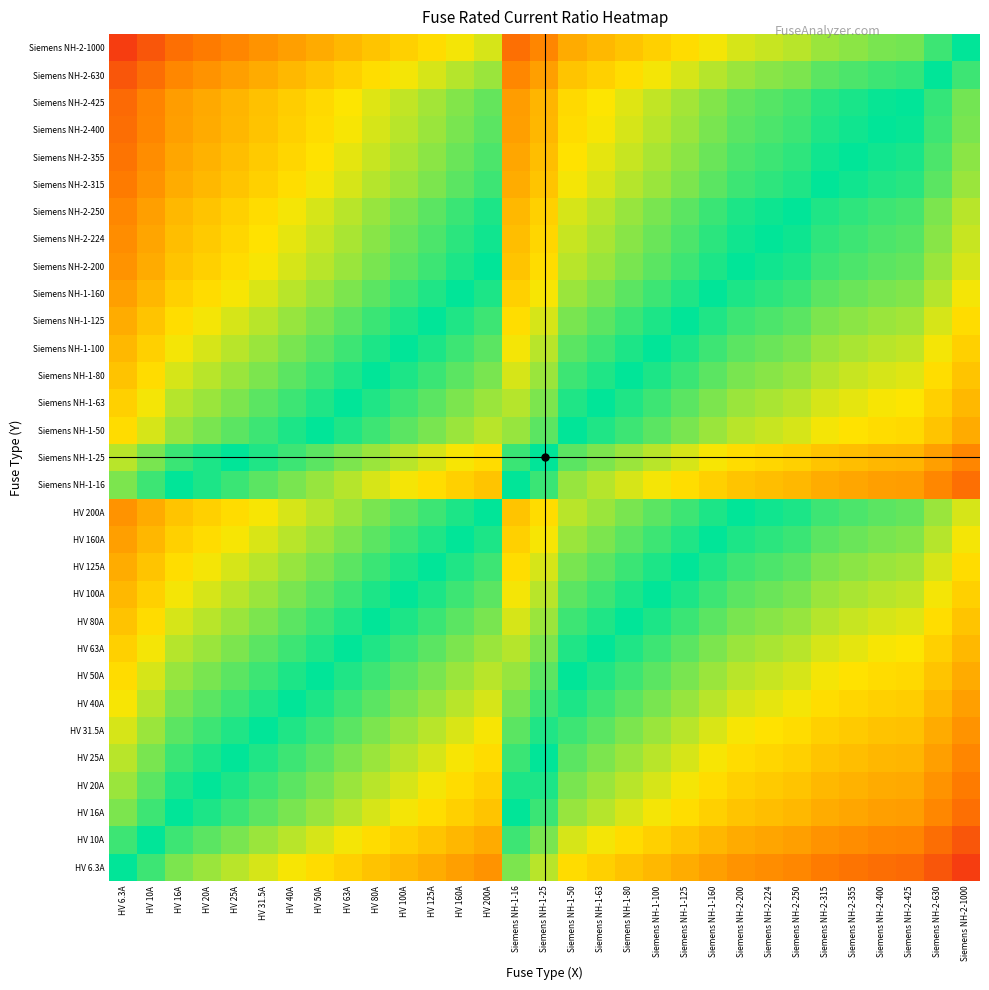

Reading left to right, list all the values displayed in this chart.

HV 6.3A: HV 6.3A=0.0	HV 10A=-0.2	HV 16A=-0.4	HV 20A=-0.5	HV 25A=-0.6	HV 31.5A=-0.7	HV 40A=-0.8	HV 50A=-0.9	HV 63A=-1.0	HV 80A=-1.1	HV 100A=-1.2	HV 125A=-1.3	HV 160A=-1.4	HV 200A=-1.5	Siemens NH-1-16=-0.4	Siemens NH-1-25=-0.6	Siemens NH-1-50=-0.9	Siemens NH-1-63=-1.0	Siemens NH-1-80=-1.1	Siemens NH-1-100=-1.2	Siemens NH-1-125=-1.3	Siemens NH-1-160=-1.4	Siemens NH-2-200=-1.5	Siemens NH-2-224=-1.6	Siemens NH-2-250=-1.6	Siemens NH-2-315=-1.7	Siemens NH-2-355=-1.8	Siemens NH-2-400=-1.8	Siemens NH-2-425=-1.8	Siemens NH-2-630=-2.0	Siemens NH-2-1000=-2.2
HV 10A: HV 6.3A=0.2	HV 10A=0.0	HV 16A=-0.2	HV 20A=-0.3	HV 25A=-0.4	HV 31.5A=-0.5	HV 40A=-0.6	HV 50A=-0.7	HV 63A=-0.8	HV 80A=-0.9	HV 100A=-1.0	HV 125A=-1.1	HV 160A=-1.2	HV 200A=-1.3	Siemens NH-1-16=-0.2	Siemens NH-1-25=-0.4	Siemens NH-1-50=-0.7	Siemens NH-1-63=-0.8	Siemens NH-1-80=-0.9	Siemens NH-1-100=-1.0	Siemens NH-1-125=-1.1	Siemens NH-1-160=-1.2	Siemens NH-2-200=-1.3	Siemens NH-2-224=-1.4	Siemens NH-2-250=-1.4	Siemens NH-2-315=-1.5	Siemens NH-2-355=-1.6	Siemens NH-2-400=-1.6	Siemens NH-2-425=-1.6	Siemens NH-2-630=-1.8	Siemens NH-2-1000=-2.0
HV 16A: HV 6.3A=0.4	HV 10A=0.2	HV 16A=0.0	HV 20A=-0.1	HV 25A=-0.2	HV 31.5A=-0.3	HV 40A=-0.4	HV 50A=-0.5	HV 63A=-0.6	HV 80A=-0.7	HV 100A=-0.8	HV 125A=-0.9	HV 160A=-1.0	HV 200A=-1.1	Siemens NH-1-16=0.0	Siemens NH-1-25=-0.2	Siemens NH-1-50=-0.5	Siemens NH-1-63=-0.6	Siemens NH-1-80=-0.7	Siemens NH-1-100=-0.8	Siemens NH-1-125=-0.9	Siemens NH-1-160=-1.0	Siemens NH-2-200=-1.1	Siemens NH-2-224=-1.1	Siemens NH-2-250=-1.2	Siemens NH-2-315=-1.3	Siemens NH-2-355=-1.3	Siemens NH-2-400=-1.4	Siemens NH-2-425=-1.4	Siemens NH-2-630=-1.6	Siemens NH-2-1000=-1.8
HV 20A: HV 6.3A=0.5	HV 10A=0.3	HV 16A=0.1	HV 20A=0.0	HV 25A=-0.1	HV 31.5A=-0.2	HV 40A=-0.3	HV 50A=-0.4	HV 63A=-0.5	HV 80A=-0.6	HV 100A=-0.7	HV 125A=-0.8	HV 160A=-0.9	HV 200A=-1.0	Siemens NH-1-16=0.1	Siemens NH-1-25=-0.1	Siemens NH-1-50=-0.4	Siemens NH-1-63=-0.5	Siemens NH-1-80=-0.6	Siemens NH-1-100=-0.7	Siemens NH-1-125=-0.8	Siemens NH-1-160=-0.9	Siemens NH-2-200=-1.0	Siemens NH-2-224=-1.0	Siemens NH-2-250=-1.1	Siemens NH-2-315=-1.2	Siemens NH-2-355=-1.2	Siemens NH-2-400=-1.3	Siemens NH-2-425=-1.3	Siemens NH-2-630=-1.5	Siemens NH-2-1000=-1.7
HV 25A: HV 6.3A=0.6	HV 10A=0.4	HV 16A=0.2	HV 20A=0.1	HV 25A=0.0	HV 31.5A=-0.1	HV 40A=-0.2	HV 50A=-0.3	HV 63A=-0.4	HV 80A=-0.5	HV 100A=-0.6	HV 125A=-0.7	HV 160A=-0.8	HV 200A=-0.9	Siemens NH-1-16=0.2	Siemens NH-1-25=0.0	Siemens NH-1-50=-0.3	Siemens NH-1-63=-0.4	Siemens NH-1-80=-0.5	Siemens NH-1-100=-0.6	Siemens NH-1-125=-0.7	Siemens NH-1-160=-0.8	Siemens NH-2-200=-0.9	Siemens NH-2-224=-1.0	Siemens NH-2-250=-1.0	Siemens NH-2-315=-1.1	Siemens NH-2-355=-1.2	Siemens NH-2-400=-1.2	Siemens NH-2-425=-1.2	Siemens NH-2-630=-1.4	Siemens NH-2-1000=-1.6
HV 31.5A: HV 6.3A=0.7	HV 10A=0.5	HV 16A=0.3	HV 20A=0.2	HV 25A=0.1	HV 31.5A=0.0	HV 40A=-0.1	HV 50A=-0.2	HV 63A=-0.3	HV 80A=-0.4	HV 100A=-0.5	HV 125A=-0.6	HV 160A=-0.7	HV 200A=-0.8	Siemens NH-1-16=0.3	Siemens NH-1-25=0.1	Siemens NH-1-50=-0.2	Siemens NH-1-63=-0.3	Siemens NH-1-80=-0.4	Siemens NH-1-100=-0.5	Siemens NH-1-125=-0.6	Siemens NH-1-160=-0.7	Siemens NH-2-200=-0.8	Siemens NH-2-224=-0.9	Siemens NH-2-250=-0.9	Siemens NH-2-315=-1.0	Siemens NH-2-355=-1.1	Siemens NH-2-400=-1.1	Siemens NH-2-425=-1.1	Siemens NH-2-630=-1.3	Siemens NH-2-1000=-1.5
HV 40A: HV 6.3A=0.8	HV 10A=0.6	HV 16A=0.4	HV 20A=0.3	HV 25A=0.2	HV 31.5A=0.1	HV 40A=0.0	HV 50A=-0.1	HV 63A=-0.2	HV 80A=-0.3	HV 100A=-0.4	HV 125A=-0.5	HV 160A=-0.6	HV 200A=-0.7	Siemens NH-1-16=0.4	Siemens NH-1-25=0.2	Siemens NH-1-50=-0.1	Siemens NH-1-63=-0.2	Siemens NH-1-80=-0.3	Siemens NH-1-100=-0.4	Siemens NH-1-125=-0.5	Siemens NH-1-160=-0.6	Siemens NH-2-200=-0.7	Siemens NH-2-224=-0.7	Siemens NH-2-250=-0.8	Siemens NH-2-315=-0.9	Siemens NH-2-355=-0.9	Siemens NH-2-400=-1.0	Siemens NH-2-425=-1.0	Siemens NH-2-630=-1.2	Siemens NH-2-1000=-1.4
HV 50A: HV 6.3A=0.9	HV 10A=0.7	HV 16A=0.5	HV 20A=0.4	HV 25A=0.3	HV 31.5A=0.2	HV 40A=0.1	HV 50A=0.0	HV 63A=-0.1	HV 80A=-0.2	HV 100A=-0.3	HV 125A=-0.4	HV 160A=-0.5	HV 200A=-0.6	Siemens NH-1-16=0.5	Siemens NH-1-25=0.3	Siemens NH-1-50=0.0	Siemens NH-1-63=-0.1	Siemens NH-1-80=-0.2	Siemens NH-1-100=-0.3	Siemens NH-1-125=-0.4	Siemens NH-1-160=-0.5	Siemens NH-2-200=-0.6	Siemens NH-2-224=-0.7	Siemens NH-2-250=-0.7	Siemens NH-2-315=-0.8	Siemens NH-2-355=-0.9	Siemens NH-2-400=-0.9	Siemens NH-2-425=-0.9	Siemens NH-2-630=-1.1	Siemens NH-2-1000=-1.3
HV 63A: HV 6.3A=1.0	HV 10A=0.8	HV 16A=0.6	HV 20A=0.5	HV 25A=0.4	HV 31.5A=0.3	HV 40A=0.2	HV 50A=0.1	HV 63A=0.0	HV 80A=-0.1	HV 100A=-0.2	HV 125A=-0.3	HV 160A=-0.4	HV 200A=-0.5	Siemens NH-1-16=0.6	Siemens NH-1-25=0.4	Siemens NH-1-50=0.1	Siemens NH-1-63=0.0	Siemens NH-1-80=-0.1	Siemens NH-1-100=-0.2	Siemens NH-1-125=-0.3	Siemens NH-1-160=-0.4	Siemens NH-2-200=-0.5	Siemens NH-2-224=-0.6	Siemens NH-2-250=-0.6	Siemens NH-2-315=-0.7	Siemens NH-2-355=-0.8	Siemens NH-2-400=-0.8	Siemens NH-2-425=-0.8	Siemens NH-2-630=-1.0	Siemens NH-2-1000=-1.2
HV 80A: HV 6.3A=1.1	HV 10A=0.9	HV 16A=0.7	HV 20A=0.6	HV 25A=0.5	HV 31.5A=0.4	HV 40A=0.3	HV 50A=0.2	HV 63A=0.1	HV 80A=0.0	HV 100A=-0.1	HV 125A=-0.2	HV 160A=-0.3	HV 200A=-0.4	Siemens NH-1-16=0.7	Siemens NH-1-25=0.5	Siemens NH-1-50=0.2	Siemens NH-1-63=0.1	Siemens NH-1-80=0.0	Siemens NH-1-100=-0.1	Siemens NH-1-125=-0.2	Siemens NH-1-160=-0.3	Siemens NH-2-200=-0.4	Siemens NH-2-224=-0.4	Siemens NH-2-250=-0.5	Siemens NH-2-315=-0.6	Siemens NH-2-355=-0.6	Siemens NH-2-400=-0.7	Siemens NH-2-425=-0.7	Siemens NH-2-630=-0.9	Siemens NH-2-1000=-1.1
HV 100A: HV 6.3A=1.2	HV 10A=1.0	HV 16A=0.8	HV 20A=0.7	HV 25A=0.6	HV 31.5A=0.5	HV 40A=0.4	HV 50A=0.3	HV 63A=0.2	HV 80A=0.1	HV 100A=0.0	HV 125A=-0.1	HV 160A=-0.2	HV 200A=-0.3	Siemens NH-1-16=0.8	Siemens NH-1-25=0.6	Siemens NH-1-50=0.3	Siemens NH-1-63=0.2	Siemens NH-1-80=0.1	Siemens NH-1-100=0.0	Siemens NH-1-125=-0.1	Siemens NH-1-160=-0.2	Siemens NH-2-200=-0.3	Siemens NH-2-224=-0.4	Siemens NH-2-250=-0.4	Siemens NH-2-315=-0.5	Siemens NH-2-355=-0.6	Siemens NH-2-400=-0.6	Siemens NH-2-425=-0.6	Siemens NH-2-630=-0.8	Siemens NH-2-1000=-1.0
HV 125A: HV 6.3A=1.3	HV 10A=1.1	HV 16A=0.9	HV 20A=0.8	HV 25A=0.7	HV 31.5A=0.6	HV 40A=0.5	HV 50A=0.4	HV 63A=0.3	HV 80A=0.2	HV 100A=0.1	HV 125A=0.0	HV 160A=-0.1	HV 200A=-0.2	Siemens NH-1-16=0.9	Siemens NH-1-25=0.7	Siemens NH-1-50=0.4	Siemens NH-1-63=0.3	Siemens NH-1-80=0.2	Siemens NH-1-100=0.1	Siemens NH-1-125=0.0	Siemens NH-1-160=-0.1	Siemens NH-2-200=-0.2	Siemens NH-2-224=-0.3	Siemens NH-2-250=-0.3	Siemens NH-2-315=-0.4	Siemens NH-2-355=-0.5	Siemens NH-2-400=-0.5	Siemens NH-2-425=-0.5	Siemens NH-2-630=-0.7	Siemens NH-2-1000=-0.9
HV 160A: HV 6.3A=1.4	HV 10A=1.2	HV 16A=1.0	HV 20A=0.9	HV 25A=0.8	HV 31.5A=0.7	HV 40A=0.6	HV 50A=0.5	HV 63A=0.4	HV 80A=0.3	HV 100A=0.2	HV 125A=0.1	HV 160A=0.0	HV 200A=-0.1	Siemens NH-1-16=1.0	Siemens NH-1-25=0.8	Siemens NH-1-50=0.5	Siemens NH-1-63=0.4	Siemens NH-1-80=0.3	Siemens NH-1-100=0.2	Siemens NH-1-125=0.1	Siemens NH-1-160=0.0	Siemens NH-2-200=-0.1	Siemens NH-2-224=-0.1	Siemens NH-2-250=-0.2	Siemens NH-2-315=-0.3	Siemens NH-2-355=-0.3	Siemens NH-2-400=-0.4	Siemens NH-2-425=-0.4	Siemens NH-2-630=-0.6	Siemens NH-2-1000=-0.8
HV 200A: HV 6.3A=1.5	HV 10A=1.3	HV 16A=1.1	HV 20A=1.0	HV 25A=0.9	HV 31.5A=0.8	HV 40A=0.7	HV 50A=0.6	HV 63A=0.5	HV 80A=0.4	HV 100A=0.3	HV 125A=0.2	HV 160A=0.1	HV 200A=0.0	Siemens NH-1-16=1.1	Siemens NH-1-25=0.9	Siemens NH-1-50=0.6	Siemens NH-1-63=0.5	Siemens NH-1-80=0.4	Siemens NH-1-100=0.3	Siemens NH-1-125=0.2	Siemens NH-1-160=0.1	Siemens NH-2-200=0.0	Siemens NH-2-224=-0.0	Siemens NH-2-250=-0.1	Siemens NH-2-315=-0.2	Siemens NH-2-355=-0.2	Siemens NH-2-400=-0.3	Siemens NH-2-425=-0.3	Siemens NH-2-630=-0.5	Siemens NH-2-1000=-0.7
Siemens NH-1-16: HV 6.3A=0.4	HV 10A=0.2	HV 16A=0.0	HV 20A=-0.1	HV 25A=-0.2	HV 31.5A=-0.3	HV 40A=-0.4	HV 50A=-0.5	HV 63A=-0.6	HV 80A=-0.7	HV 100A=-0.8	HV 125A=-0.9	HV 160A=-1.0	HV 200A=-1.1	Siemens NH-1-16=0.0	Siemens NH-1-25=-0.2	Siemens NH-1-50=-0.5	Siemens NH-1-63=-0.6	Siemens NH-1-80=-0.7	Siemens NH-1-100=-0.8	Siemens NH-1-125=-0.9	Siemens NH-1-160=-1.0	Siemens NH-2-200=-1.1	Siemens NH-2-224=-1.1	Siemens NH-2-250=-1.2	Siemens NH-2-315=-1.3	Siemens NH-2-355=-1.3	Siemens NH-2-400=-1.4	Siemens NH-2-425=-1.4	Siemens NH-2-630=-1.6	Siemens NH-2-1000=-1.8
Siemens NH-1-25: HV 6.3A=0.6	HV 10A=0.4	HV 16A=0.2	HV 20A=0.1	HV 25A=0.0	HV 31.5A=-0.1	HV 40A=-0.2	HV 50A=-0.3	HV 63A=-0.4	HV 80A=-0.5	HV 100A=-0.6	HV 125A=-0.7	HV 160A=-0.8	HV 200A=-0.9	Siemens NH-1-16=0.2	Siemens NH-1-25=0.0	Siemens NH-1-50=-0.3	Siemens NH-1-63=-0.4	Siemens NH-1-80=-0.5	Siemens NH-1-100=-0.6	Siemens NH-1-125=-0.7	Siemens NH-1-160=-0.8	Siemens NH-2-200=-0.9	Siemens NH-2-224=-1.0	Siemens NH-2-250=-1.0	Siemens NH-2-315=-1.1	Siemens NH-2-355=-1.2	Siemens NH-2-400=-1.2	Siemens NH-2-425=-1.2	Siemens NH-2-630=-1.4	Siemens NH-2-1000=-1.6
Siemens NH-1-50: HV 6.3A=0.9	HV 10A=0.7	HV 16A=0.5	HV 20A=0.4	HV 25A=0.3	HV 31.5A=0.2	HV 40A=0.1	HV 50A=0.0	HV 63A=-0.1	HV 80A=-0.2	HV 100A=-0.3	HV 125A=-0.4	HV 160A=-0.5	HV 200A=-0.6	Siemens NH-1-16=0.5	Siemens NH-1-25=0.3	Siemens NH-1-50=0.0	Siemens NH-1-63=-0.1	Siemens NH-1-80=-0.2	Siemens NH-1-100=-0.3	Siemens NH-1-125=-0.4	Siemens NH-1-160=-0.5	Siemens NH-2-200=-0.6	Siemens NH-2-224=-0.7	Siemens NH-2-250=-0.7	Siemens NH-2-315=-0.8	Siemens NH-2-355=-0.9	Siemens NH-2-400=-0.9	Siemens NH-2-425=-0.9	Siemens NH-2-630=-1.1	Siemens NH-2-1000=-1.3
Siemens NH-1-63: HV 6.3A=1.0	HV 10A=0.8	HV 16A=0.6	HV 20A=0.5	HV 25A=0.4	HV 31.5A=0.3	HV 40A=0.2	HV 50A=0.1	HV 63A=0.0	HV 80A=-0.1	HV 100A=-0.2	HV 125A=-0.3	HV 160A=-0.4	HV 200A=-0.5	Siemens NH-1-16=0.6	Siemens NH-1-25=0.4	Siemens NH-1-50=0.1	Siemens NH-1-63=0.0	Siemens NH-1-80=-0.1	Siemens NH-1-100=-0.2	Siemens NH-1-125=-0.3	Siemens NH-1-160=-0.4	Siemens NH-2-200=-0.5	Siemens NH-2-224=-0.6	Siemens NH-2-250=-0.6	Siemens NH-2-315=-0.7	Siemens NH-2-355=-0.8	Siemens NH-2-400=-0.8	Siemens NH-2-425=-0.8	Siemens NH-2-630=-1.0	Siemens NH-2-1000=-1.2
Siemens NH-1-80: HV 6.3A=1.1	HV 10A=0.9	HV 16A=0.7	HV 20A=0.6	HV 25A=0.5	HV 31.5A=0.4	HV 40A=0.3	HV 50A=0.2	HV 63A=0.1	HV 80A=0.0	HV 100A=-0.1	HV 125A=-0.2	HV 160A=-0.3	HV 200A=-0.4	Siemens NH-1-16=0.7	Siemens NH-1-25=0.5	Siemens NH-1-50=0.2	Siemens NH-1-63=0.1	Siemens NH-1-80=0.0	Siemens NH-1-100=-0.1	Siemens NH-1-125=-0.2	Siemens NH-1-160=-0.3	Siemens NH-2-200=-0.4	Siemens NH-2-224=-0.4	Siemens NH-2-250=-0.5	Siemens NH-2-315=-0.6	Siemens NH-2-355=-0.6	Siemens NH-2-400=-0.7	Siemens NH-2-425=-0.7	Siemens NH-2-630=-0.9	Siemens NH-2-1000=-1.1
Siemens NH-1-100: HV 6.3A=1.2	HV 10A=1.0	HV 16A=0.8	HV 20A=0.7	HV 25A=0.6	HV 31.5A=0.5	HV 40A=0.4	HV 50A=0.3	HV 63A=0.2	HV 80A=0.1	HV 100A=0.0	HV 125A=-0.1	HV 160A=-0.2	HV 200A=-0.3	Siemens NH-1-16=0.8	Siemens NH-1-25=0.6	Siemens NH-1-50=0.3	Siemens NH-1-63=0.2	Siemens NH-1-80=0.1	Siemens NH-1-100=0.0	Siemens NH-1-125=-0.1	Siemens NH-1-160=-0.2	Siemens NH-2-200=-0.3	Siemens NH-2-224=-0.4	Siemens NH-2-250=-0.4	Siemens NH-2-315=-0.5	Siemens NH-2-355=-0.6	Siemens NH-2-400=-0.6	Siemens NH-2-425=-0.6	Siemens NH-2-630=-0.8	Siemens NH-2-1000=-1.0
Siemens NH-1-125: HV 6.3A=1.3	HV 10A=1.1	HV 16A=0.9	HV 20A=0.8	HV 25A=0.7	HV 31.5A=0.6	HV 40A=0.5	HV 50A=0.4	HV 63A=0.3	HV 80A=0.2	HV 100A=0.1	HV 125A=0.0	HV 160A=-0.1	HV 200A=-0.2	Siemens NH-1-16=0.9	Siemens NH-1-25=0.7	Siemens NH-1-50=0.4	Siemens NH-1-63=0.3	Siemens NH-1-80=0.2	Siemens NH-1-100=0.1	Siemens NH-1-125=0.0	Siemens NH-1-160=-0.1	Siemens NH-2-200=-0.2	Siemens NH-2-224=-0.3	Siemens NH-2-250=-0.3	Siemens NH-2-315=-0.4	Siemens NH-2-355=-0.5	Siemens NH-2-400=-0.5	Siemens NH-2-425=-0.5	Siemens NH-2-630=-0.7	Siemens NH-2-1000=-0.9
Siemens NH-1-160: HV 6.3A=1.4	HV 10A=1.2	HV 16A=1.0	HV 20A=0.9	HV 25A=0.8	HV 31.5A=0.7	HV 40A=0.6	HV 50A=0.5	HV 63A=0.4	HV 80A=0.3	HV 100A=0.2	HV 125A=0.1	HV 160A=0.0	HV 200A=-0.1	Siemens NH-1-16=1.0	Siemens NH-1-25=0.8	Siemens NH-1-50=0.5	Siemens NH-1-63=0.4	Siemens NH-1-80=0.3	Siemens NH-1-100=0.2	Siemens NH-1-125=0.1	Siemens NH-1-160=0.0	Siemens NH-2-200=-0.1	Siemens NH-2-224=-0.1	Siemens NH-2-250=-0.2	Siemens NH-2-315=-0.3	Siemens NH-2-355=-0.3	Siemens NH-2-400=-0.4	Siemens NH-2-425=-0.4	Siemens NH-2-630=-0.6	Siemens NH-2-1000=-0.8
Siemens NH-2-200: HV 6.3A=1.5	HV 10A=1.3	HV 16A=1.1	HV 20A=1.0	HV 25A=0.9	HV 31.5A=0.8	HV 40A=0.7	HV 50A=0.6	HV 63A=0.5	HV 80A=0.4	HV 100A=0.3	HV 125A=0.2	HV 160A=0.1	HV 200A=0.0	Siemens NH-1-16=1.1	Siemens NH-1-25=0.9	Siemens NH-1-50=0.6	Siemens NH-1-63=0.5	Siemens NH-1-80=0.4	Siemens NH-1-100=0.3	Siemens NH-1-125=0.2	Siemens NH-1-160=0.1	Siemens NH-2-200=0.0	Siemens NH-2-224=-0.0	Siemens NH-2-250=-0.1	Siemens NH-2-315=-0.2	Siemens NH-2-355=-0.2	Siemens NH-2-400=-0.3	Siemens NH-2-425=-0.3	Siemens NH-2-630=-0.5	Siemens NH-2-1000=-0.7
Siemens NH-2-224: HV 6.3A=1.6	HV 10A=1.4	HV 16A=1.1	HV 20A=1.0	HV 25A=1.0	HV 31.5A=0.9	HV 40A=0.7	HV 50A=0.7	HV 63A=0.6	HV 80A=0.4	HV 100A=0.4	HV 125A=0.3	HV 160A=0.1	HV 200A=0.0	Siemens NH-1-16=1.1	Siemens NH-1-25=1.0	Siemens NH-1-50=0.7	Siemens NH-1-63=0.6	Siemens NH-1-80=0.4	Siemens NH-1-100=0.4	Siemens NH-1-125=0.3	Siemens NH-1-160=0.1	Siemens NH-2-200=0.0	Siemens NH-2-224=0.0	Siemens NH-2-250=-0.0	Siemens NH-2-315=-0.1	Siemens NH-2-355=-0.2	Siemens NH-2-400=-0.3	Siemens NH-2-425=-0.3	Siemens NH-2-630=-0.4	Siemens NH-2-1000=-0.6
Siemens NH-2-250: HV 6.3A=1.6	HV 10A=1.4	HV 16A=1.2	HV 20A=1.1	HV 25A=1.0	HV 31.5A=0.9	HV 40A=0.8	HV 50A=0.7	HV 63A=0.6	HV 80A=0.5	HV 100A=0.4	HV 125A=0.3	HV 160A=0.2	HV 200A=0.1	Siemens NH-1-16=1.2	Siemens NH-1-25=1.0	Siemens NH-1-50=0.7	Siemens NH-1-63=0.6	Siemens NH-1-80=0.5	Siemens NH-1-100=0.4	Siemens NH-1-125=0.3	Siemens NH-1-160=0.2	Siemens NH-2-200=0.1	Siemens NH-2-224=0.0	Siemens NH-2-250=0.0	Siemens NH-2-315=-0.1	Siemens NH-2-355=-0.2	Siemens NH-2-400=-0.2	Siemens NH-2-425=-0.2	Siemens NH-2-630=-0.4	Siemens NH-2-1000=-0.6
Siemens NH-2-315: HV 6.3A=1.7	HV 10A=1.5	HV 16A=1.3	HV 20A=1.2	HV 25A=1.1	HV 31.5A=1.0	HV 40A=0.9	HV 50A=0.8	HV 63A=0.7	HV 80A=0.6	HV 100A=0.5	HV 125A=0.4	HV 160A=0.3	HV 200A=0.2	Siemens NH-1-16=1.3	Siemens NH-1-25=1.1	Siemens NH-1-50=0.8	Siemens NH-1-63=0.7	Siemens NH-1-80=0.6	Siemens NH-1-100=0.5	Siemens NH-1-125=0.4	Siemens NH-1-160=0.3	Siemens NH-2-200=0.2	Siemens NH-2-224=0.1	Siemens NH-2-250=0.1	Siemens NH-2-315=0.0	Siemens NH-2-355=-0.1	Siemens NH-2-400=-0.1	Siemens NH-2-425=-0.1	Siemens NH-2-630=-0.3	Siemens NH-2-1000=-0.5
Siemens NH-2-355: HV 6.3A=1.8	HV 10A=1.6	HV 16A=1.3	HV 20A=1.2	HV 25A=1.2	HV 31.5A=1.1	HV 40A=0.9	HV 50A=0.9	HV 63A=0.8	HV 80A=0.6	HV 100A=0.6	HV 125A=0.5	HV 160A=0.3	HV 200A=0.2	Siemens NH-1-16=1.3	Siemens NH-1-25=1.2	Siemens NH-1-50=0.9	Siemens NH-1-63=0.8	Siemens NH-1-80=0.6	Siemens NH-1-100=0.6	Siemens NH-1-125=0.5	Siemens NH-1-160=0.3	Siemens NH-2-200=0.2	Siemens NH-2-224=0.2	Siemens NH-2-250=0.2	Siemens NH-2-315=0.1	Siemens NH-2-355=0.0	Siemens NH-2-400=-0.1	Siemens NH-2-425=-0.1	Siemens NH-2-630=-0.2	Siemens NH-2-1000=-0.4
Siemens NH-2-400: HV 6.3A=1.8	HV 10A=1.6	HV 16A=1.4	HV 20A=1.3	HV 25A=1.2	HV 31.5A=1.1	HV 40A=1.0	HV 50A=0.9	HV 63A=0.8	HV 80A=0.7	HV 100A=0.6	HV 125A=0.5	HV 160A=0.4	HV 200A=0.3	Siemens NH-1-16=1.4	Siemens NH-1-25=1.2	Siemens NH-1-50=0.9	Siemens NH-1-63=0.8	Siemens NH-1-80=0.7	Siemens NH-1-100=0.6	Siemens NH-1-125=0.5	Siemens NH-1-160=0.4	Siemens NH-2-200=0.3	Siemens NH-2-224=0.3	Siemens NH-2-250=0.2	Siemens NH-2-315=0.1	Siemens NH-2-355=0.1	Siemens NH-2-400=0.0	Siemens NH-2-425=-0.0	Siemens NH-2-630=-0.2	Siemens NH-2-1000=-0.4
Siemens NH-2-425: HV 6.3A=1.8	HV 10A=1.6	HV 16A=1.4	HV 20A=1.3	HV 25A=1.2	HV 31.5A=1.1	HV 40A=1.0	HV 50A=0.9	HV 63A=0.8	HV 80A=0.7	HV 100A=0.6	HV 125A=0.5	HV 160A=0.4	HV 200A=0.3	Siemens NH-1-16=1.4	Siemens NH-1-25=1.2	Siemens NH-1-50=0.9	Siemens NH-1-63=0.8	Siemens NH-1-80=0.7	Siemens NH-1-100=0.6	Siemens NH-1-125=0.5	Siemens NH-1-160=0.4	Siemens NH-2-200=0.3	Siemens NH-2-224=0.3	Siemens NH-2-250=0.2	Siemens NH-2-315=0.1	Siemens NH-2-355=0.1	Siemens NH-2-400=0.0	Siemens NH-2-425=0.0	Siemens NH-2-630=-0.2	Siemens NH-2-1000=-0.4
Siemens NH-2-630: HV 6.3A=2.0	HV 10A=1.8	HV 16A=1.6	HV 20A=1.5	HV 25A=1.4	HV 31.5A=1.3	HV 40A=1.2	HV 50A=1.1	HV 63A=1.0	HV 80A=0.9	HV 100A=0.8	HV 125A=0.7	HV 160A=0.6	HV 200A=0.5	Siemens NH-1-16=1.6	Siemens NH-1-25=1.4	Siemens NH-1-50=1.1	Siemens NH-1-63=1.0	Siemens NH-1-80=0.9	Siemens NH-1-100=0.8	Siemens NH-1-125=0.7	Siemens NH-1-160=0.6	Siemens NH-2-200=0.5	Siemens NH-2-224=0.4	Siemens NH-2-250=0.4	Siemens NH-2-315=0.3	Siemens NH-2-355=0.2	Siemens NH-2-400=0.2	Siemens NH-2-425=0.2	Siemens NH-2-630=0.0	Siemens NH-2-1000=-0.2
Siemens NH-2-1000: HV 6.3A=2.2	HV 10A=2.0	HV 16A=1.8	HV 20A=1.7	HV 25A=1.6	HV 31.5A=1.5	HV 40A=1.4	HV 50A=1.3	HV 63A=1.2	HV 80A=1.1	HV 100A=1.0	HV 125A=0.9	HV 160A=0.8	HV 200A=0.7	Siemens NH-1-16=1.8	Siemens NH-1-25=1.6	Siemens NH-1-50=1.3	Siemens NH-1-63=1.2	Siemens NH-1-80=1.1	Siemens NH-1-100=1.0	Siemens NH-1-125=0.9	Siemens NH-1-160=0.8	Siemens NH-2-200=0.7	Siemens NH-2-224=0.6	Siemens NH-2-250=0.6	Siemens NH-2-315=0.5	Siemens NH-2-355=0.4	Siemens NH-2-400=0.4	Siemens NH-2-425=0.4	Siemens NH-2-630=0.2	Siemens NH-2-1000=0.0